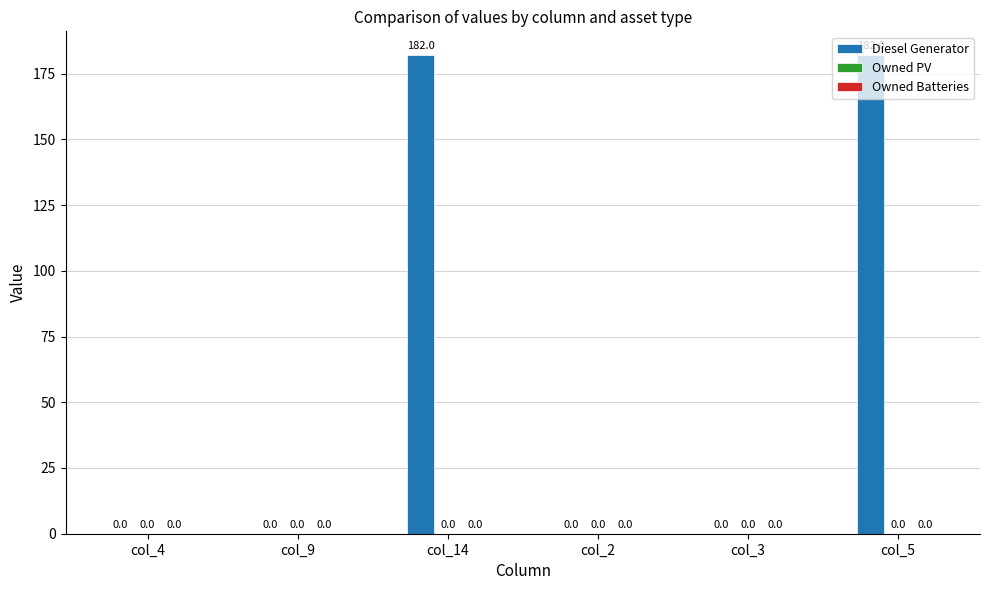

What is the ratio of the value at col_5 to the value at col_14?

1.0